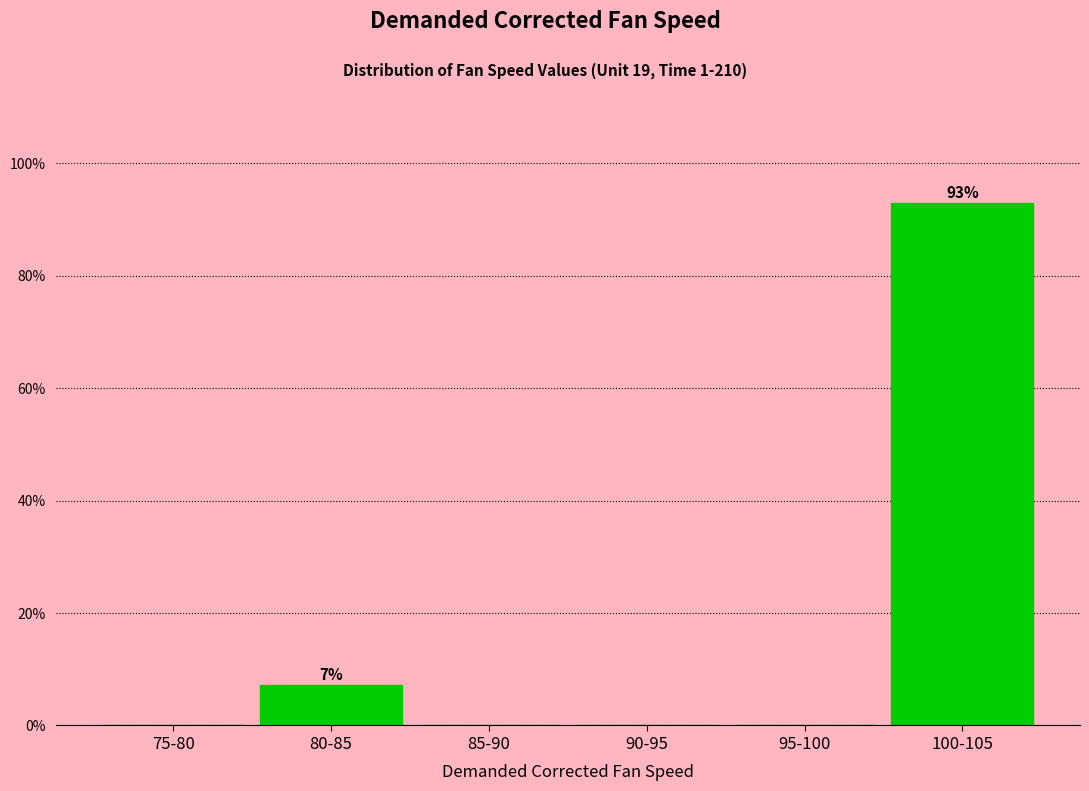

Reading left to right, transcribe all the data shown in this chart.

75-80=0.0	80-85=7.1	85-90=0.0	90-95=0.0	95-100=0.0	100-105=92.9